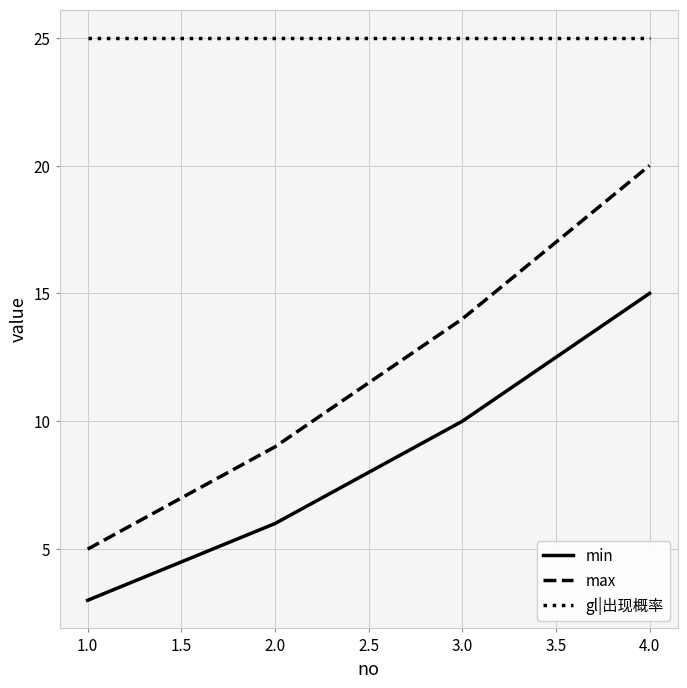

Rank the categories by max value from lowest to highest.

1.0, 2.0, 3.0, 4.0